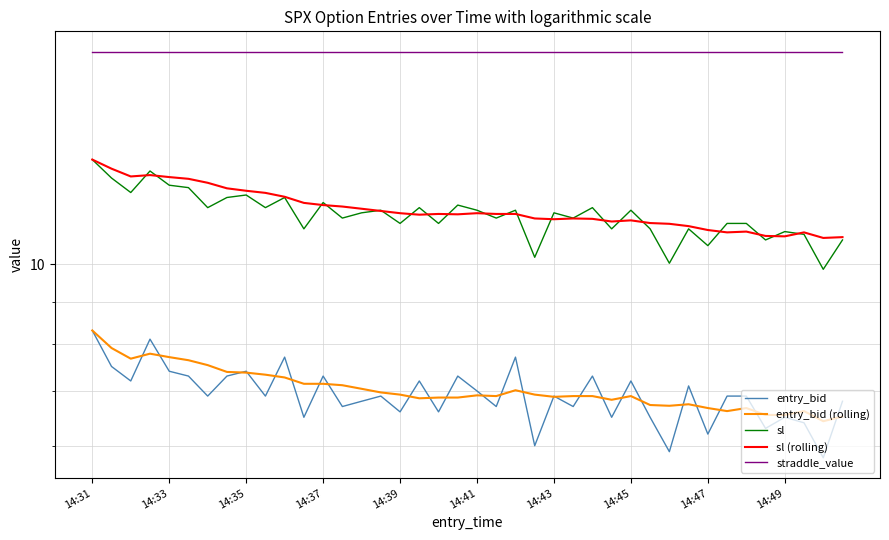

Rank the series by their maximum value, from highest to lowest.

straddle_value, sl, sl (rolling), entry_bid, entry_bid (rolling)